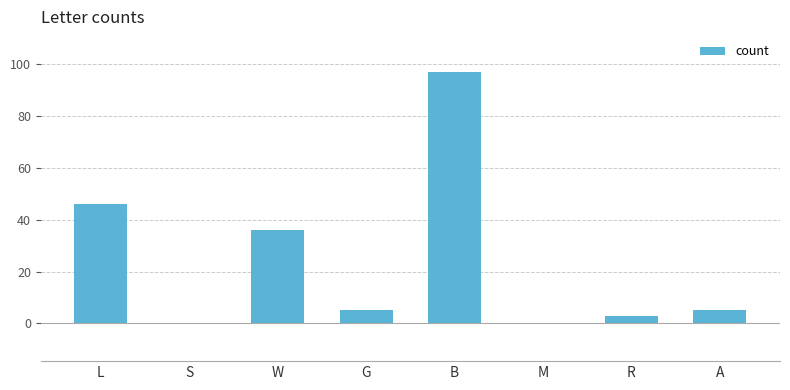

How many data points does each series have?

8